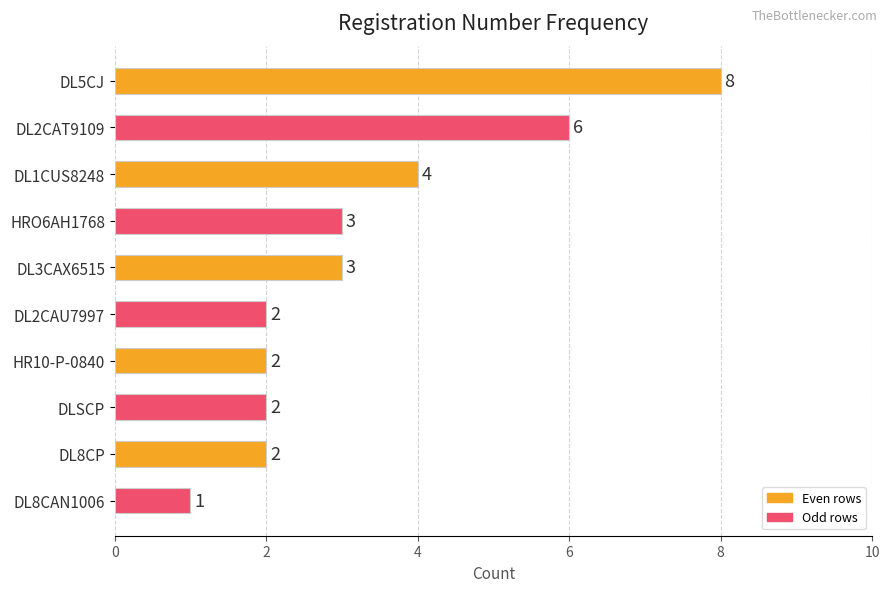

Is it true that the value at DL5CJ is 8?

True